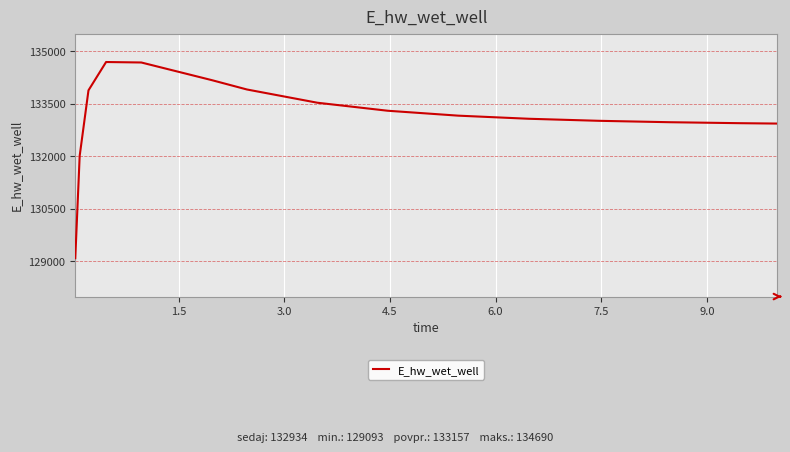

How many lines are shown in the chart?

1